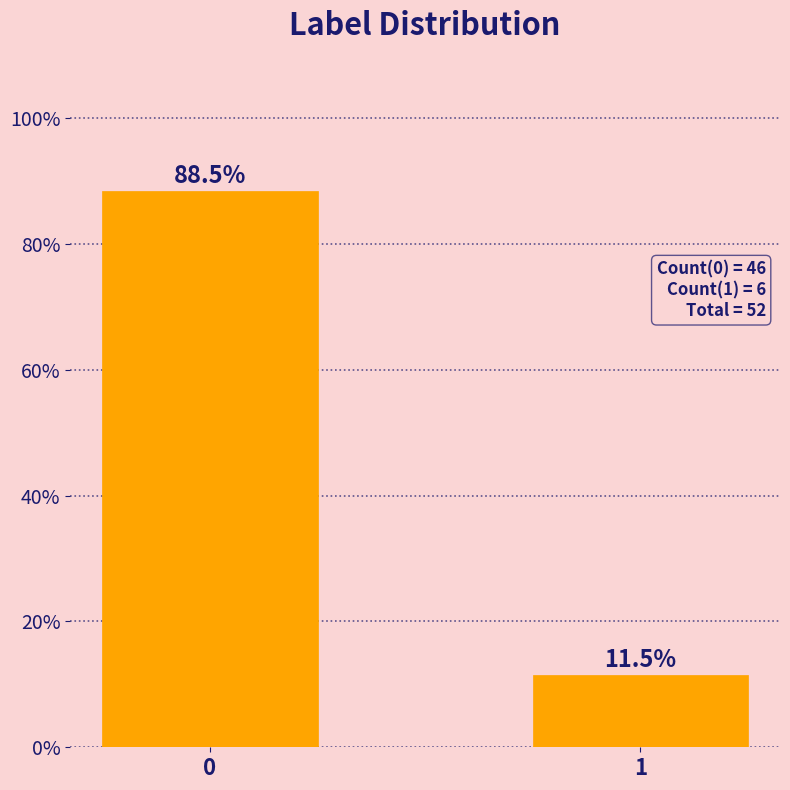

Reading left to right, transcribe all the data shown in this chart.

88.5	11.5